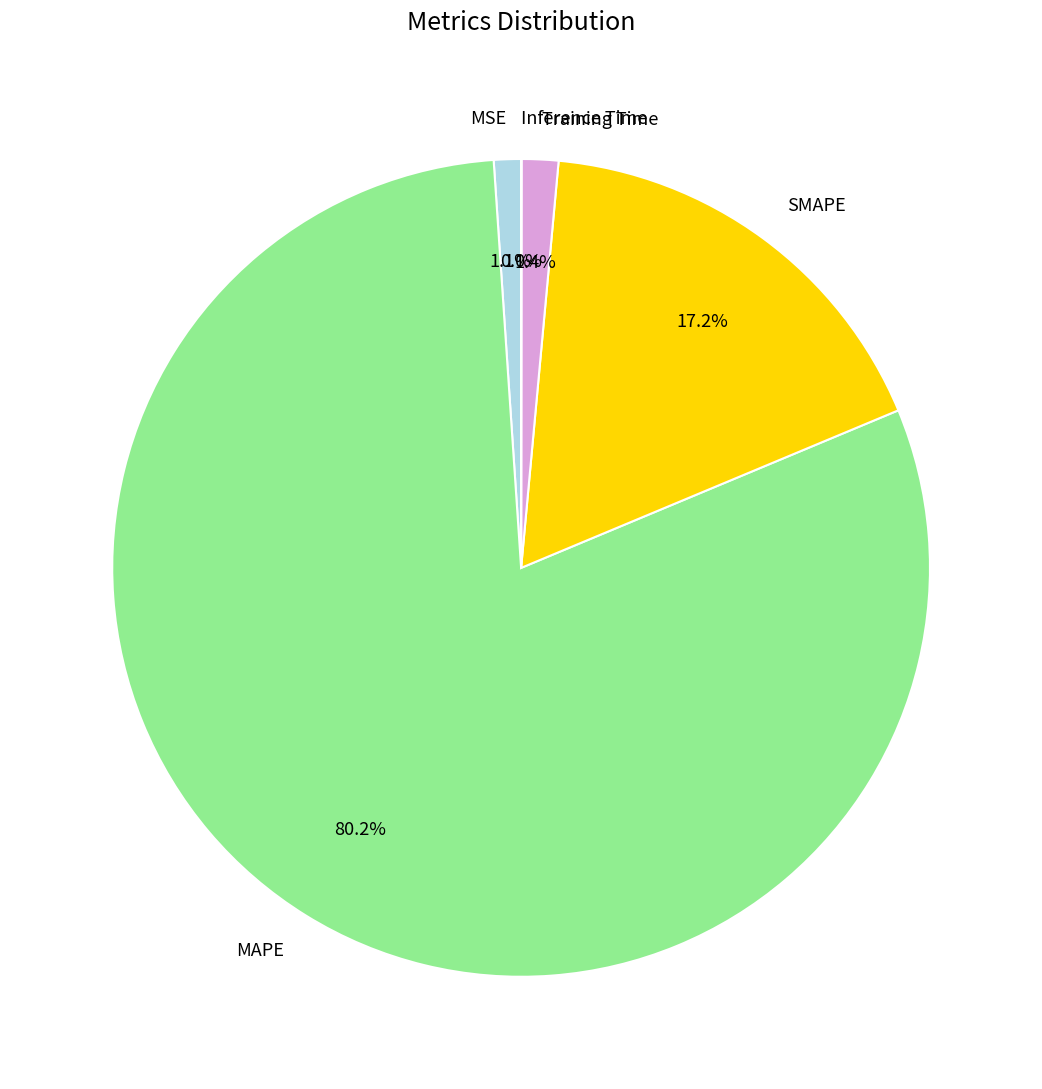

Which slice is the largest?

MAPE